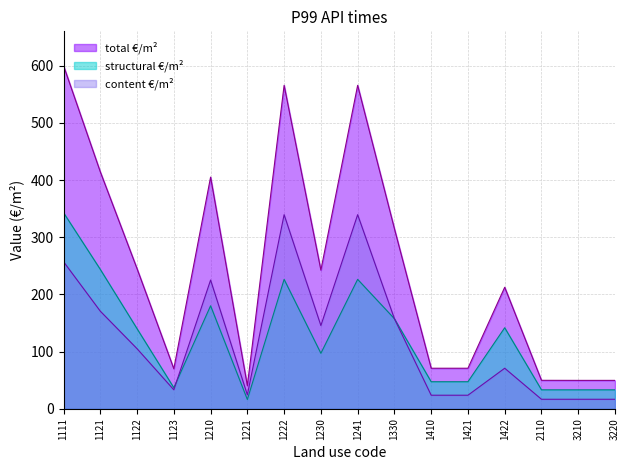

How many series are shown in this chart?

3